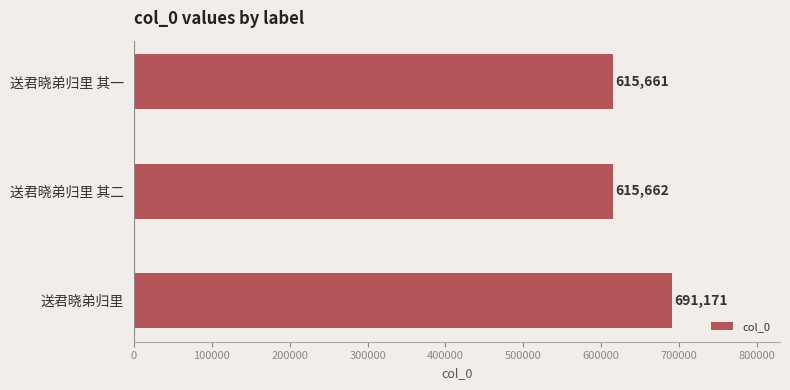

Between 送君晓弟归里 and 送君晓弟归里 其二, which is larger?

送君晓弟归里